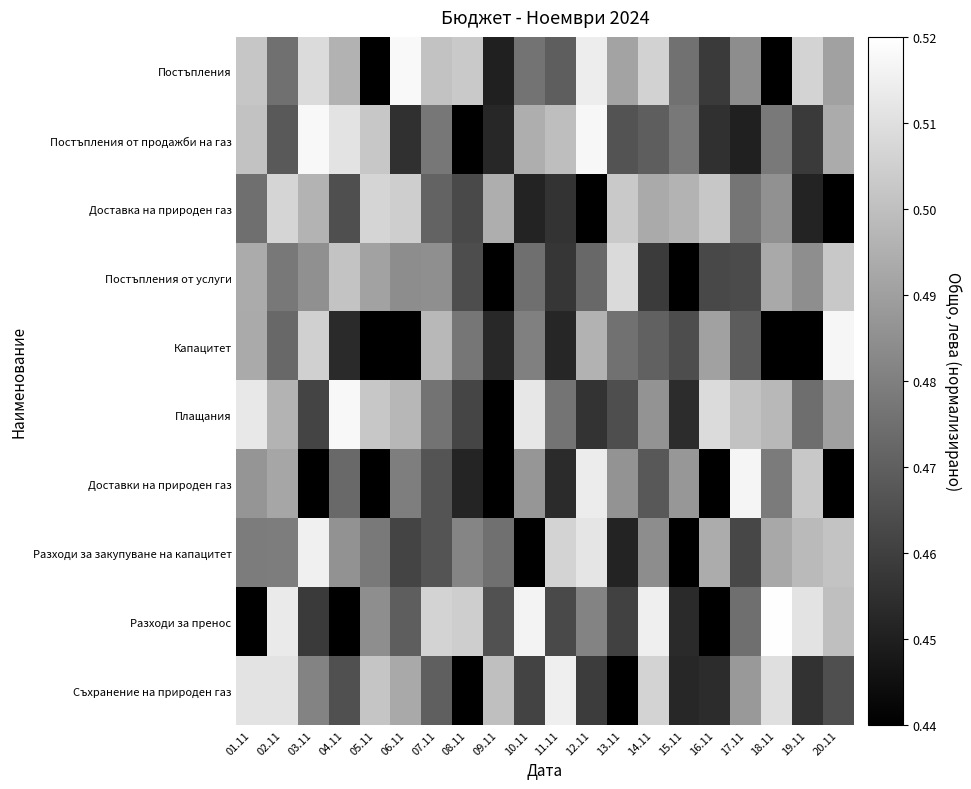

Rank the series by their maximum value, from highest to lowest.

Разходи за пренос, Постъпления, Постъпления от продажби на газ, Плащания, Капацитет, Доставки на природен газ, Разходи за закупуване на капацитет, Съхранение на природен газ, Постъпления от услуги, Доставка на природен газ